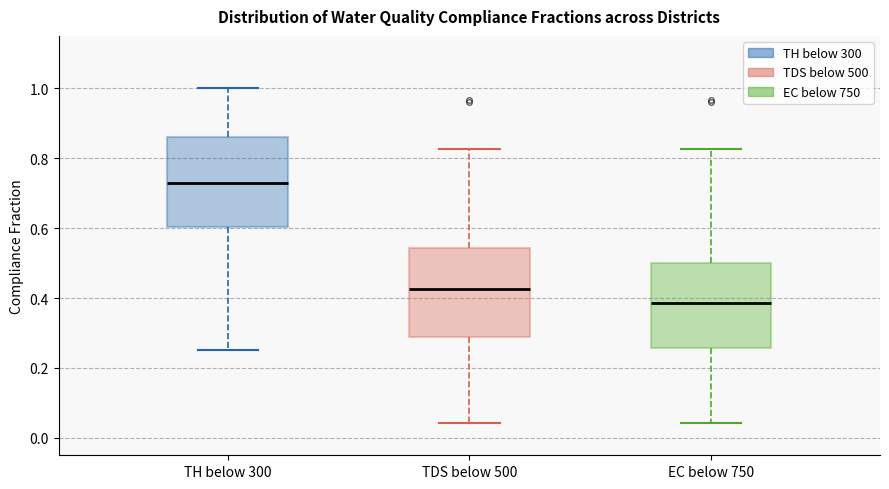

Reading left to right, read every box against the y-axis: the position of its median line, the range the box covers, and the ends of its whiskers. The values are not printed on the chart, so give them approximately, as read against the axis.

TH below 300: median 0.72, box 0.60 to 0.86, whiskers 0.26 to 1.00
TDS below 500: median 0.42, box 0.28 to 0.54, whiskers 0.04 to 0.82
EC below 750: median 0.38, box 0.26 to 0.50, whiskers 0.04 to 0.82